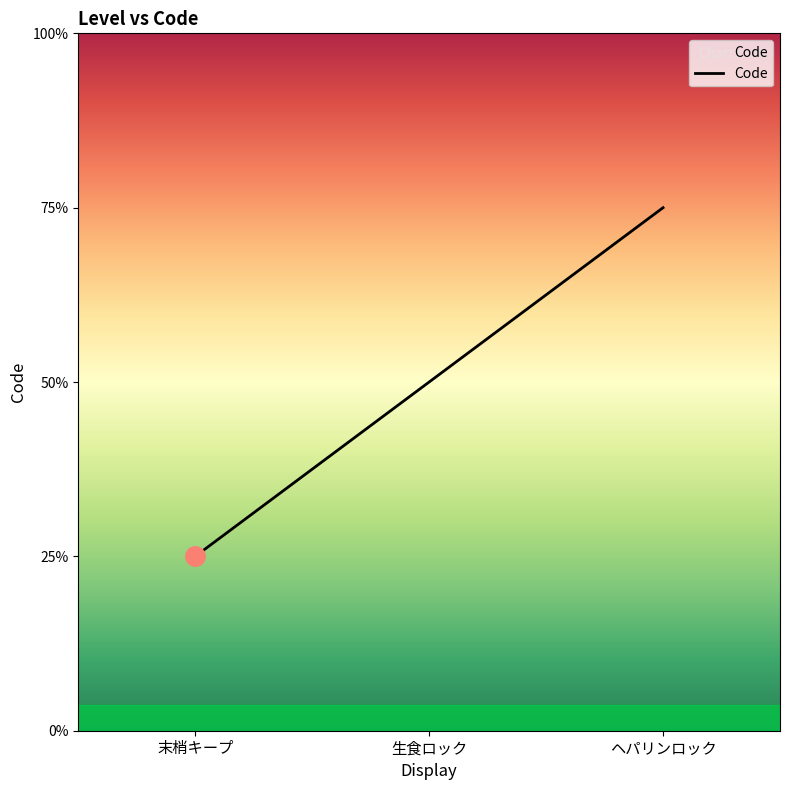

List the labels in order of value, largest first.

ヘパリンロック, 生食ロック, 末梢キープ